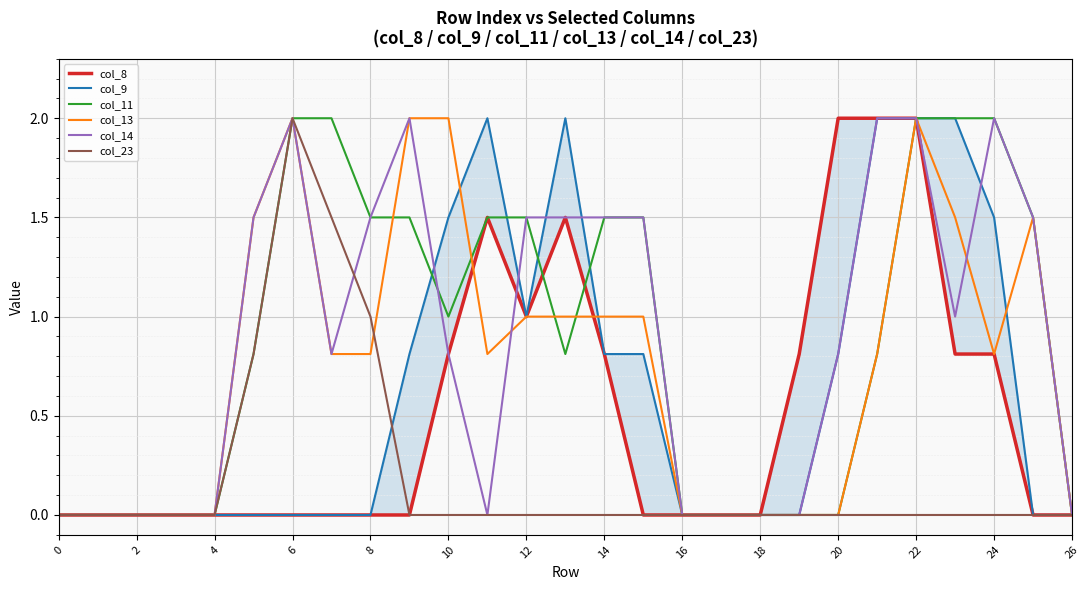

Is the value of col_13 at 0 greater than the value of col_14 at 20?

No